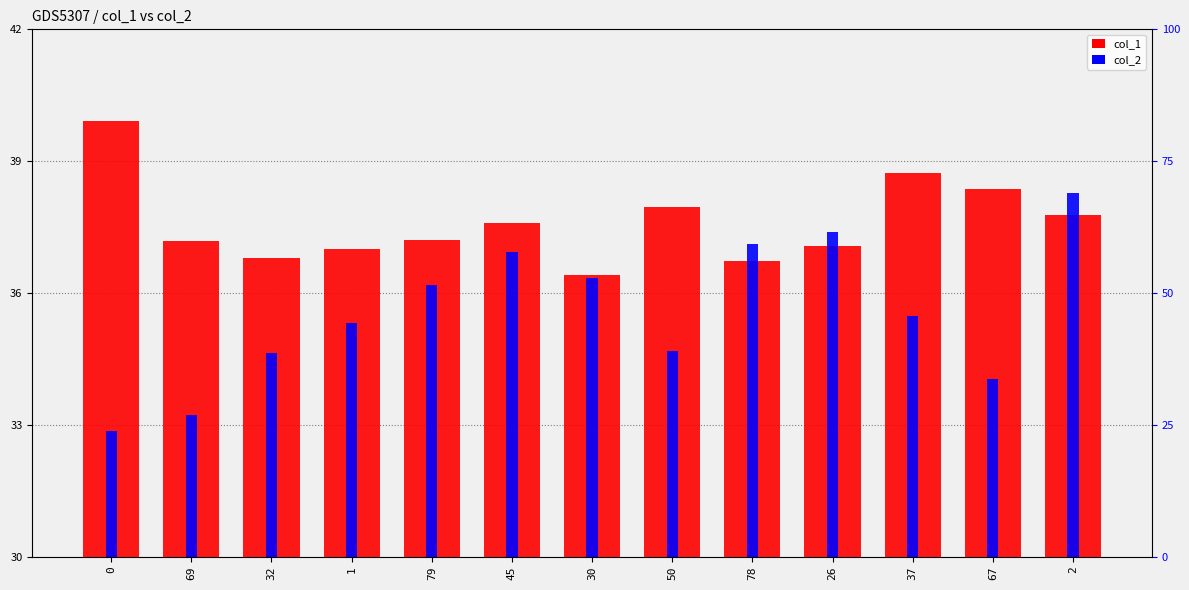

Count the number of categories in the chart.

13